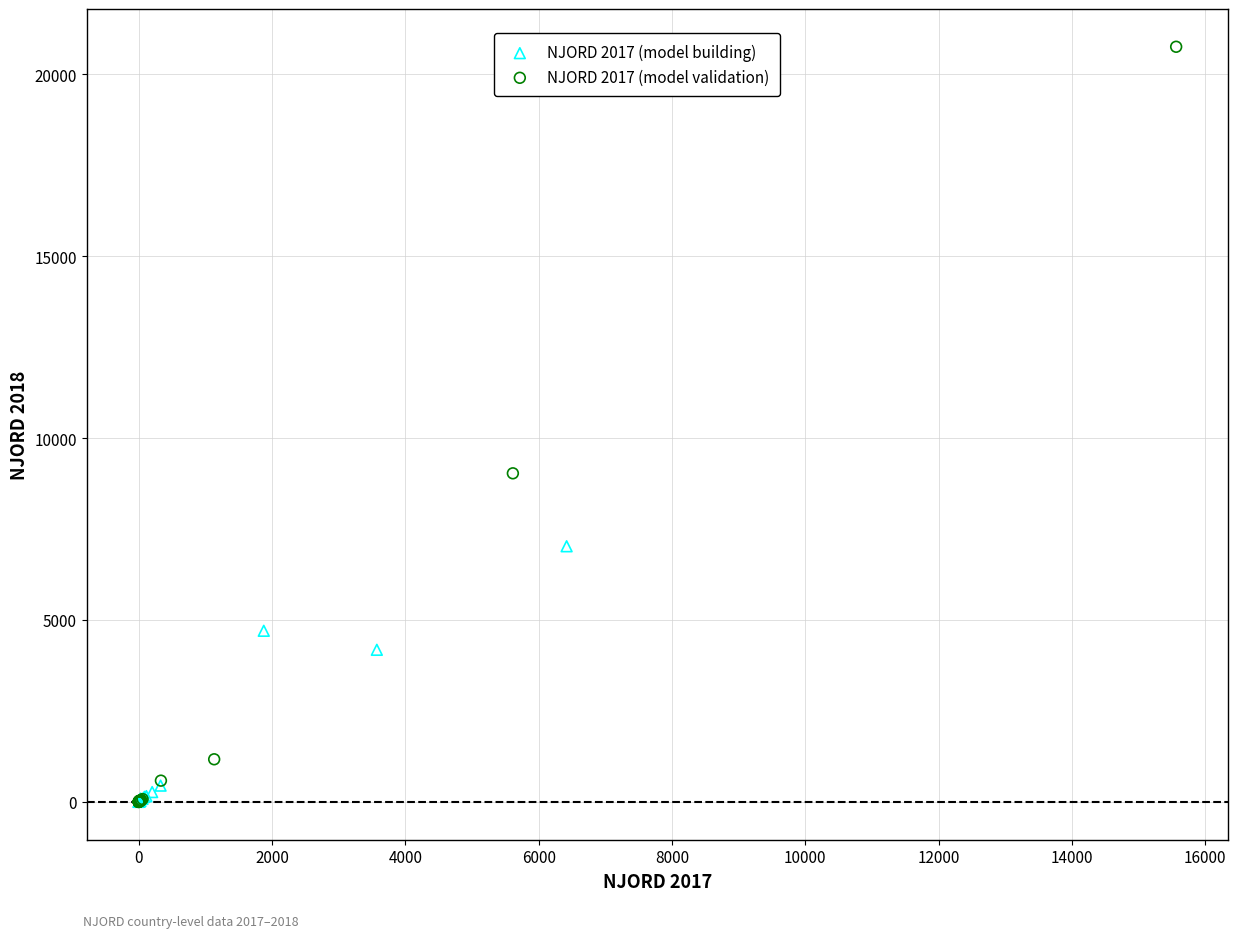

Which series has the largest Y range (max minus min)?

NJORD 2017 (model validation)